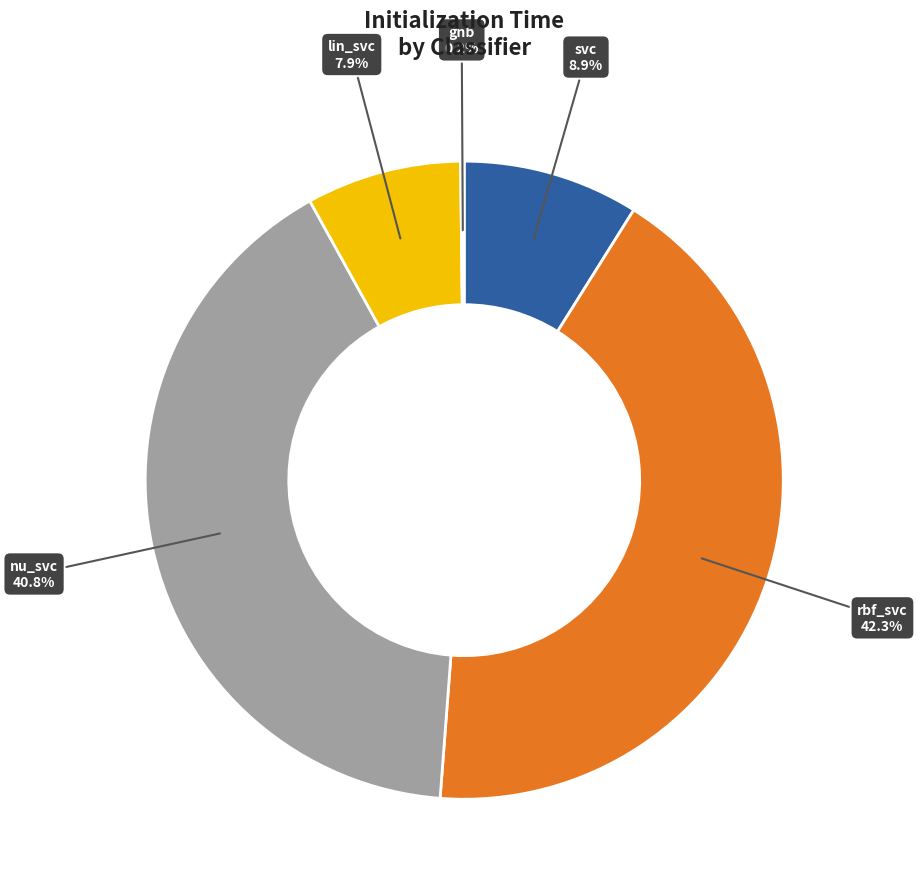

True or false: nu_svc accounts for 41% of the total.

True